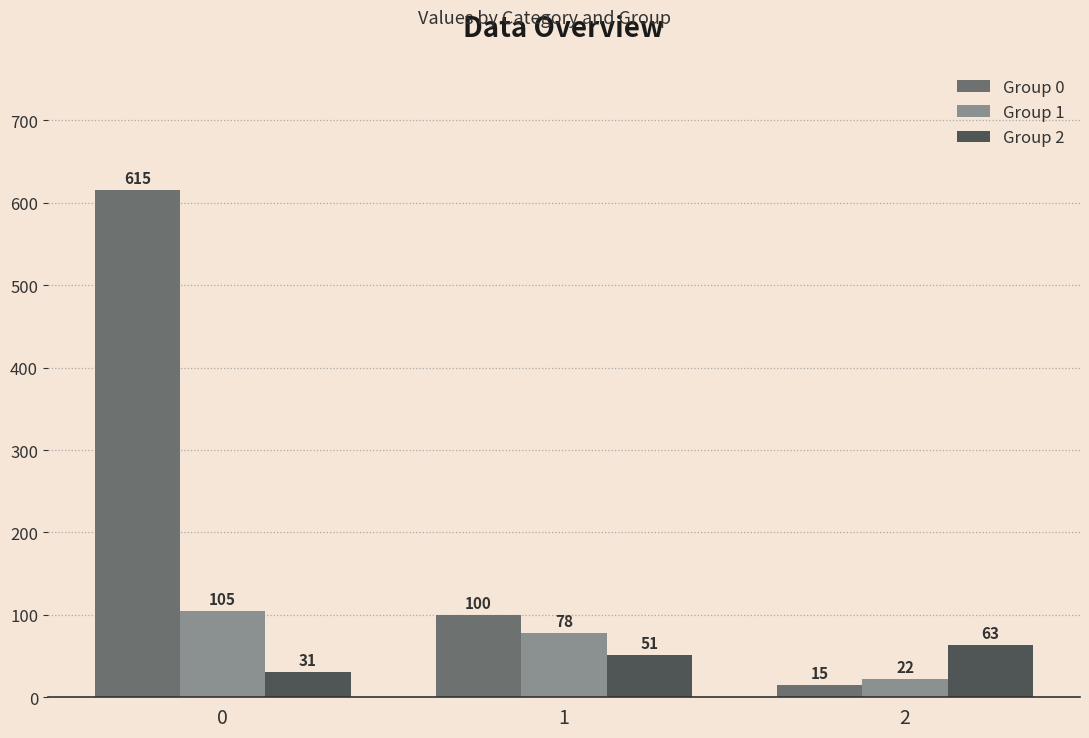

At how many categories does at least one series exceed 212?

1